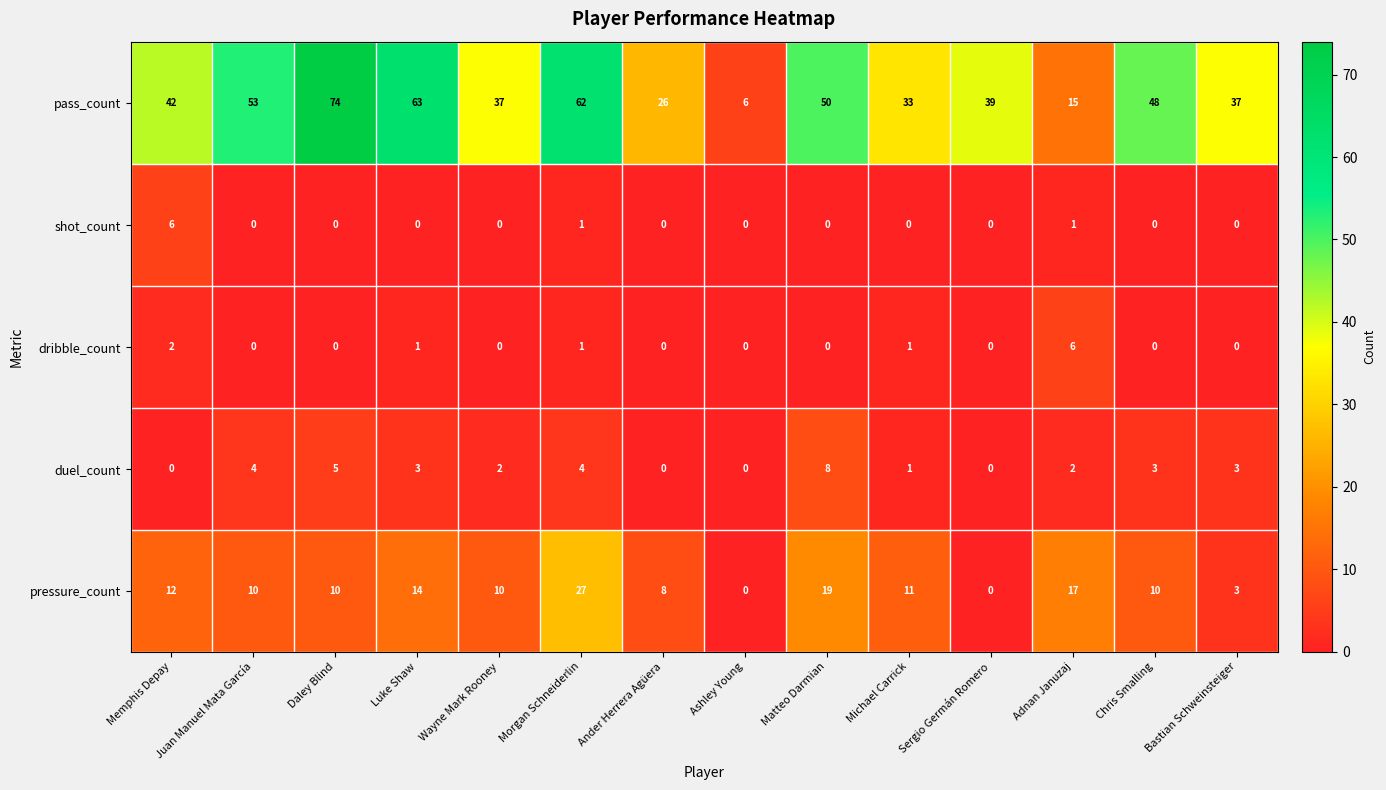

Which series has the largest total across all categories?

pass_count